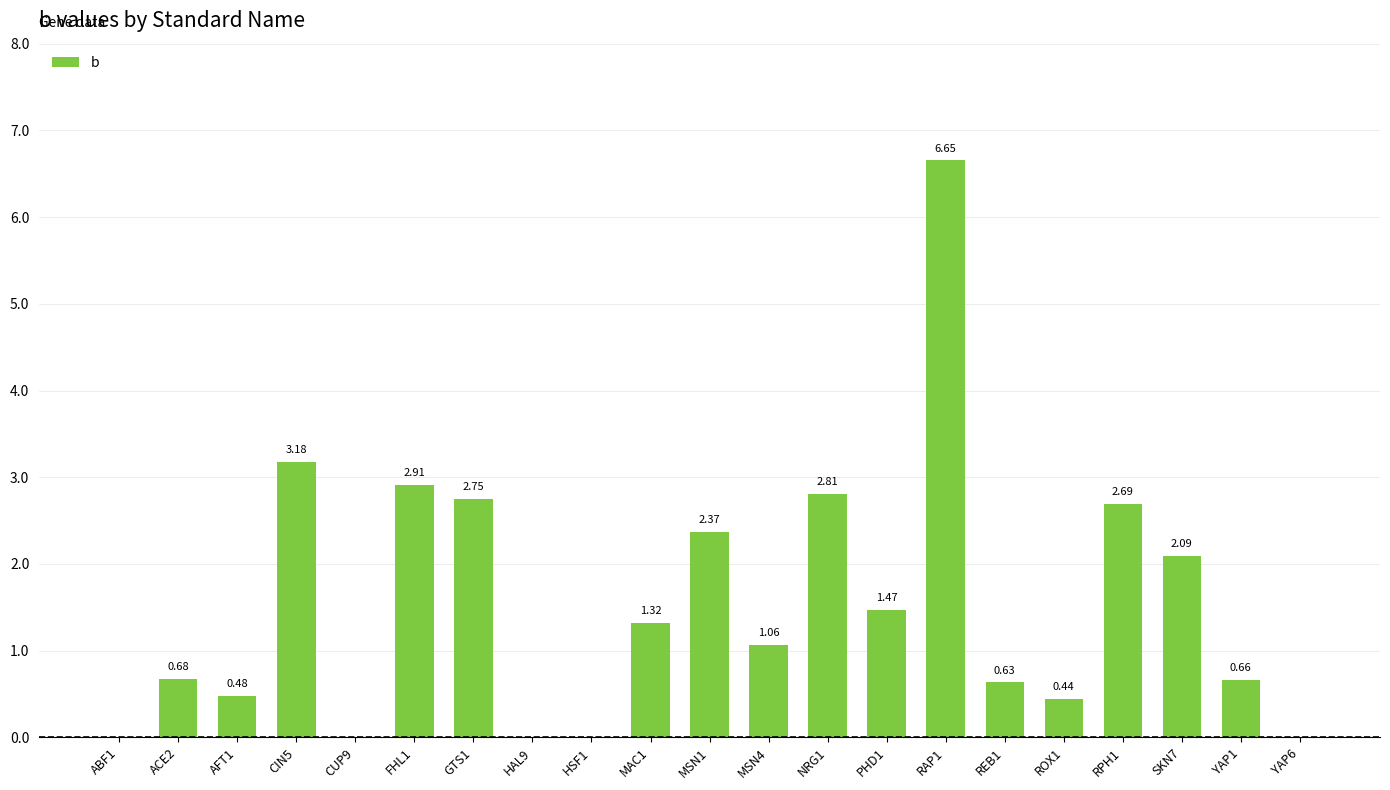

What is the sum of all values?

32.2